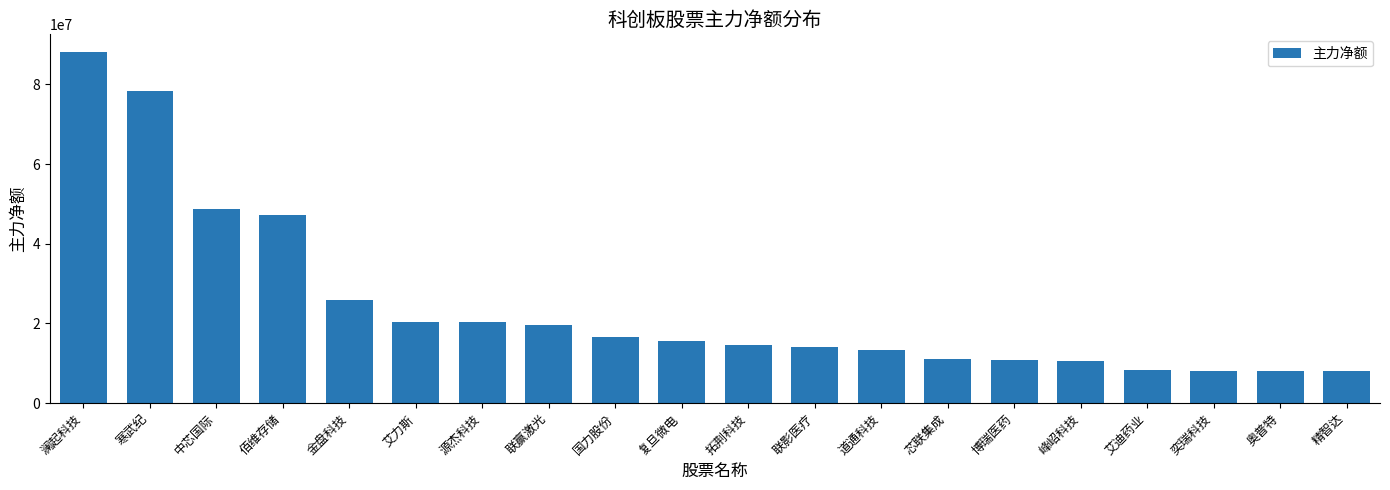

What is the label of the 19th bar from the left?

奥普特